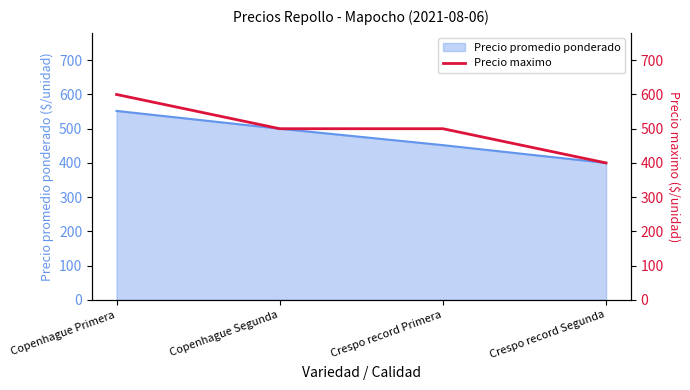

List the labels in order of Precio promedio ponderado value, smallest first.

Crespo record Segunda, Crespo record Primera, Copenhague Segunda, Copenhague Primera